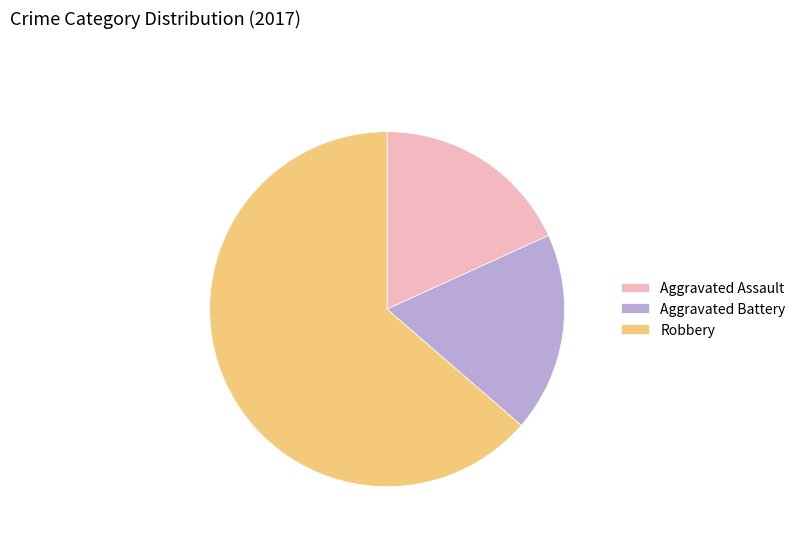

Count the number of slices in the pie.

3